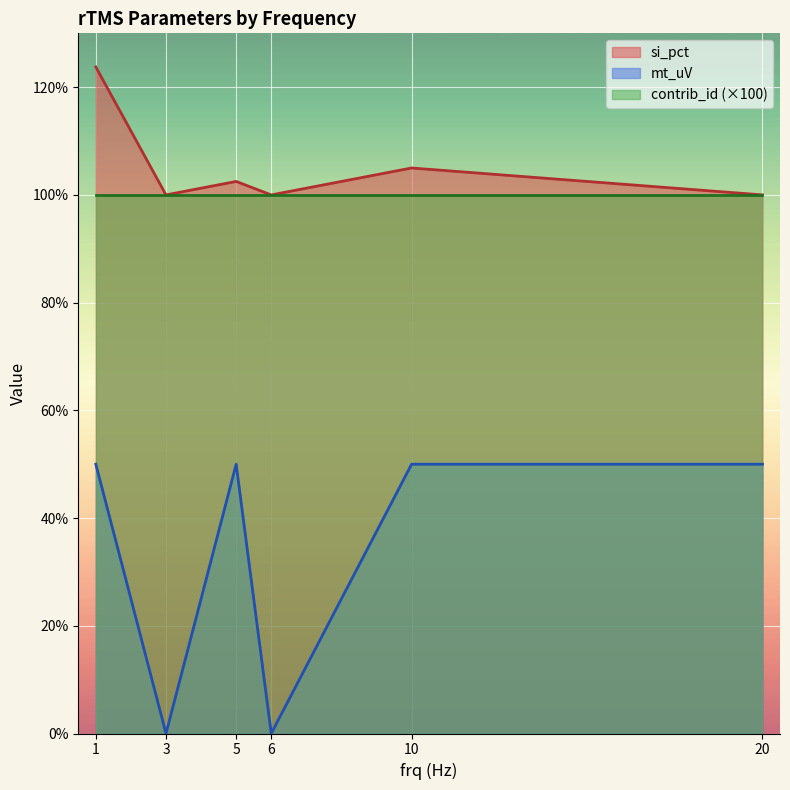

The mt_uV series shows 90 at 5. True or false?

False